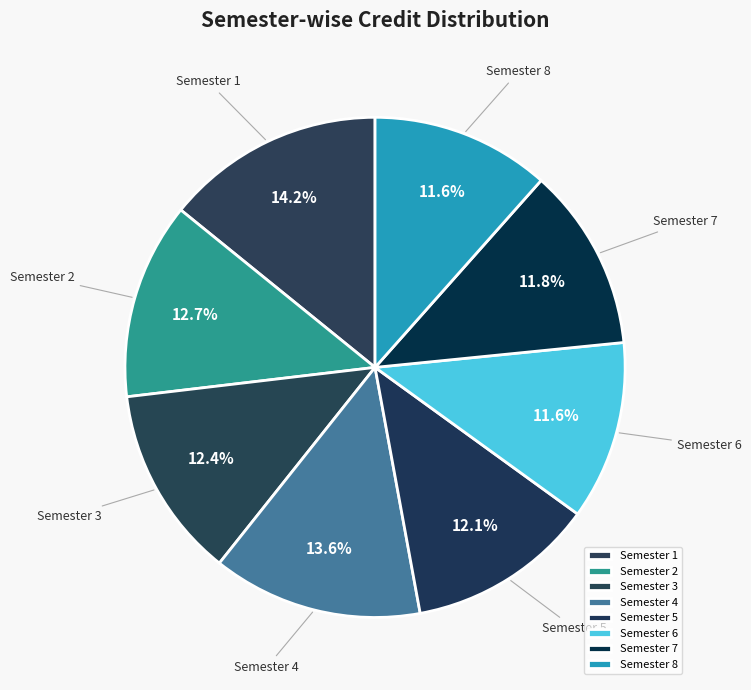

Does Semester 1 represent more than half of the total?

No